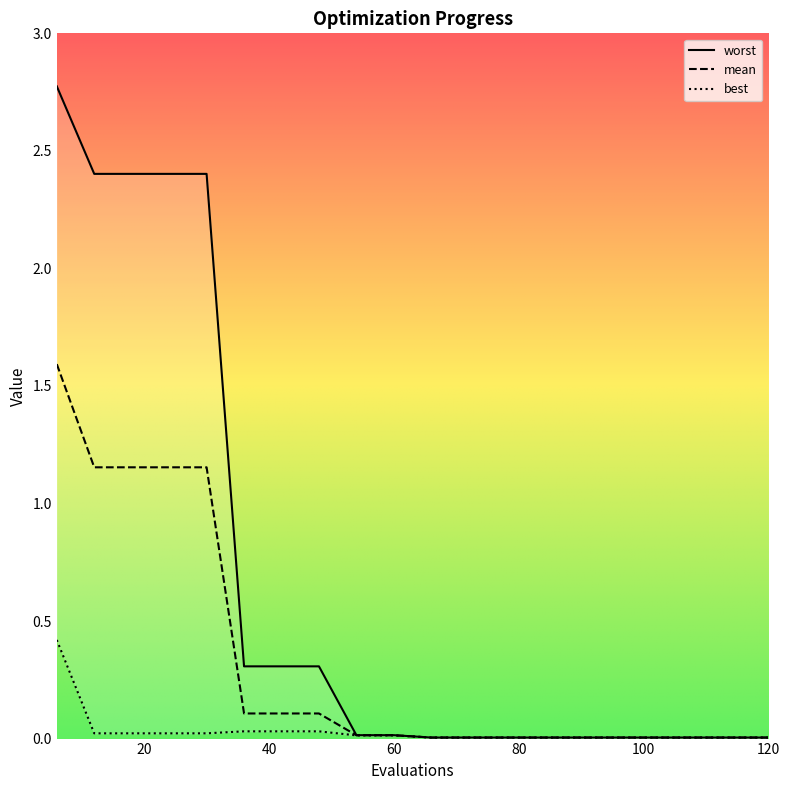

True or false: mean has a value of 0.1 at 42.

False